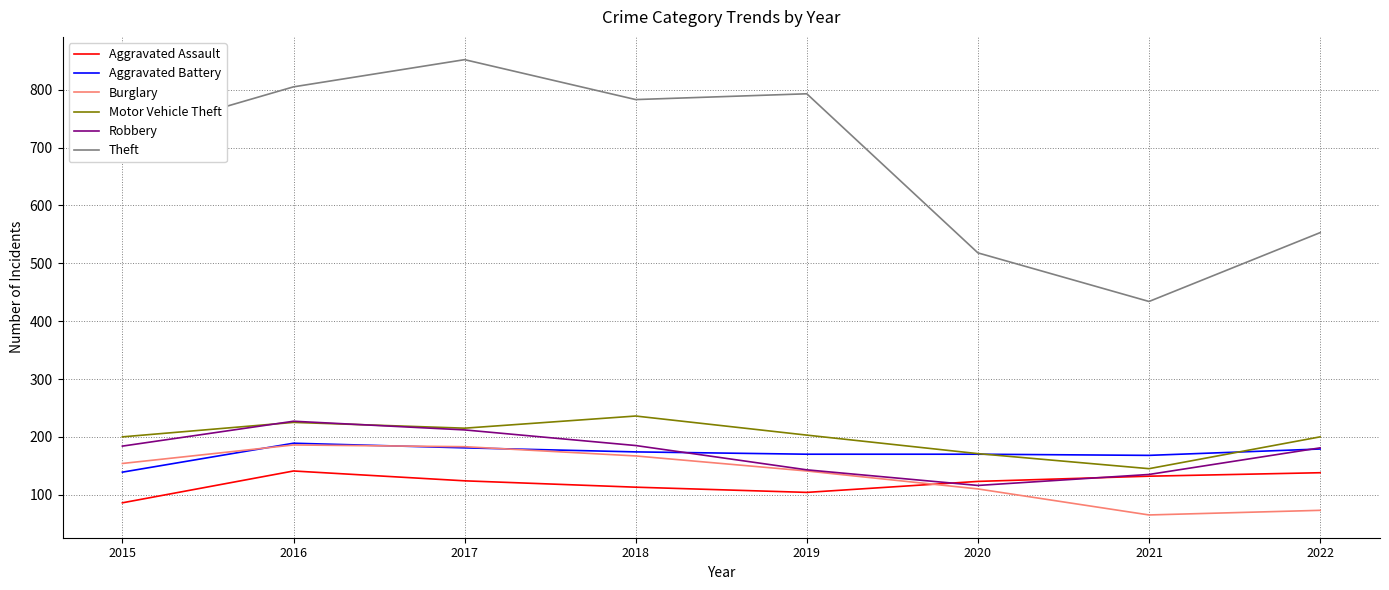

What is the maximum value for Theft?

852